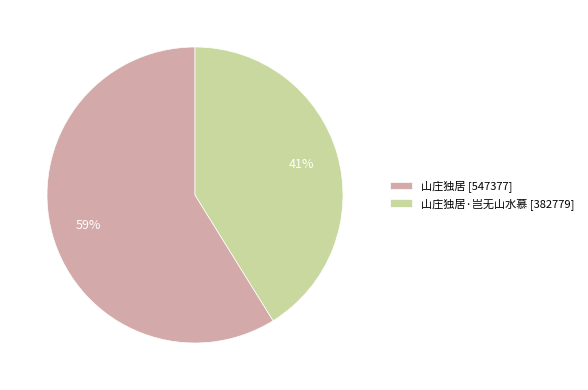

Between 山庄独居 [547377] and 山庄独居·岂无山水慕 [382779], which is larger?

山庄独居 [547377]